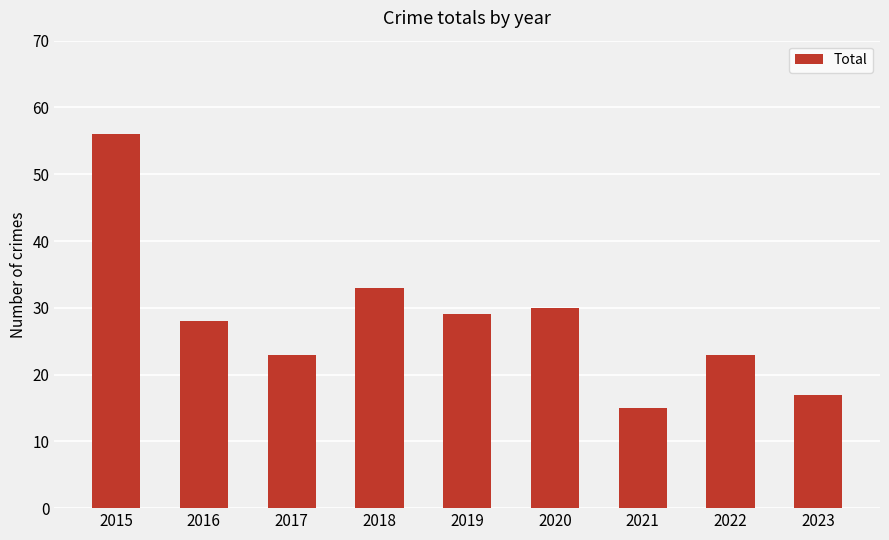

What is the ratio of the value at 2018 to the value at 2023?

1.9